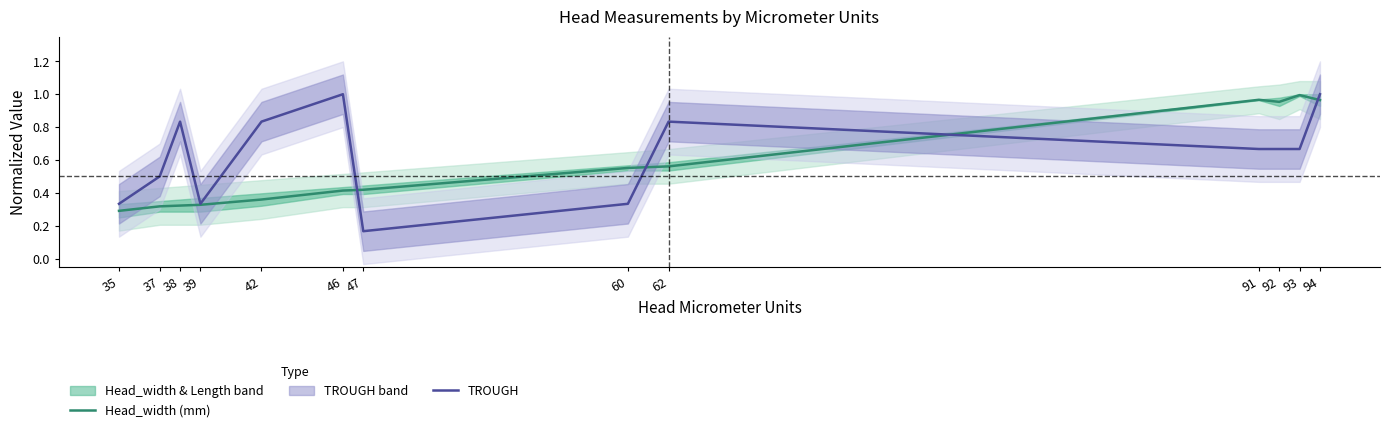

Is the value of TROUGH at 94 greater than the value of Head_width (mm) at 91?

Yes